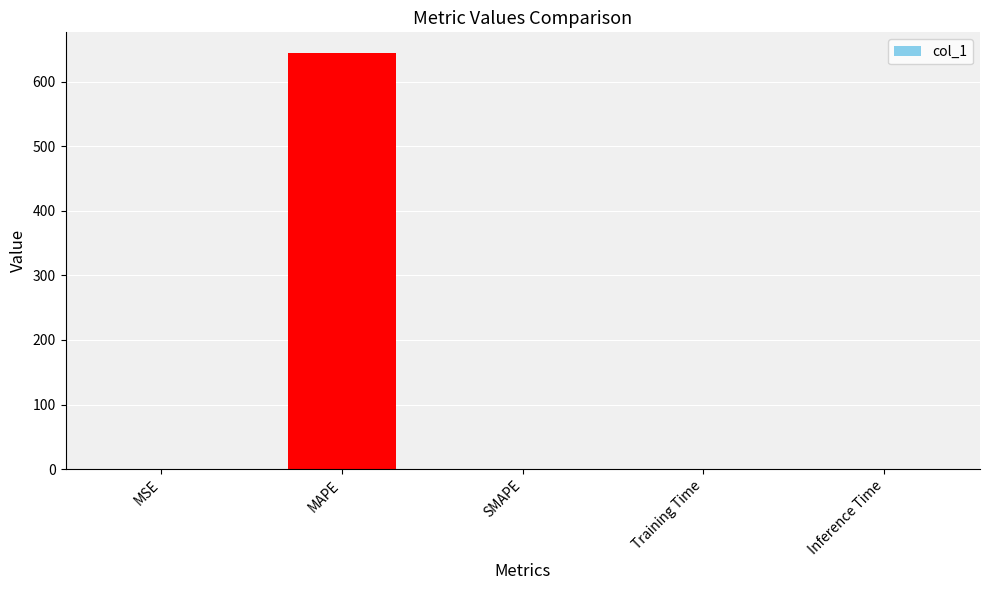

What is the greatest value displayed?

643.9